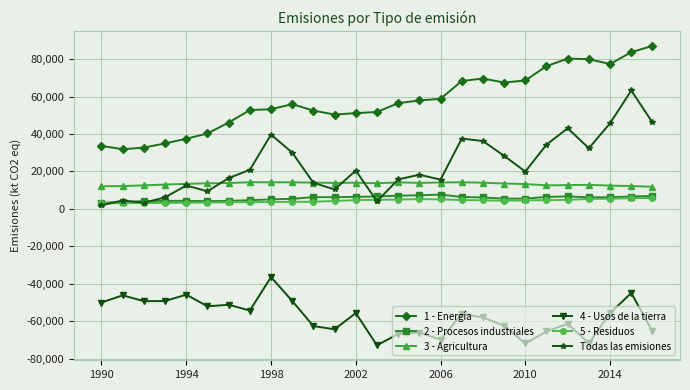

True or false: 4 - Usos de la tierra and 3 - Agricultura intersect in this chart.

False